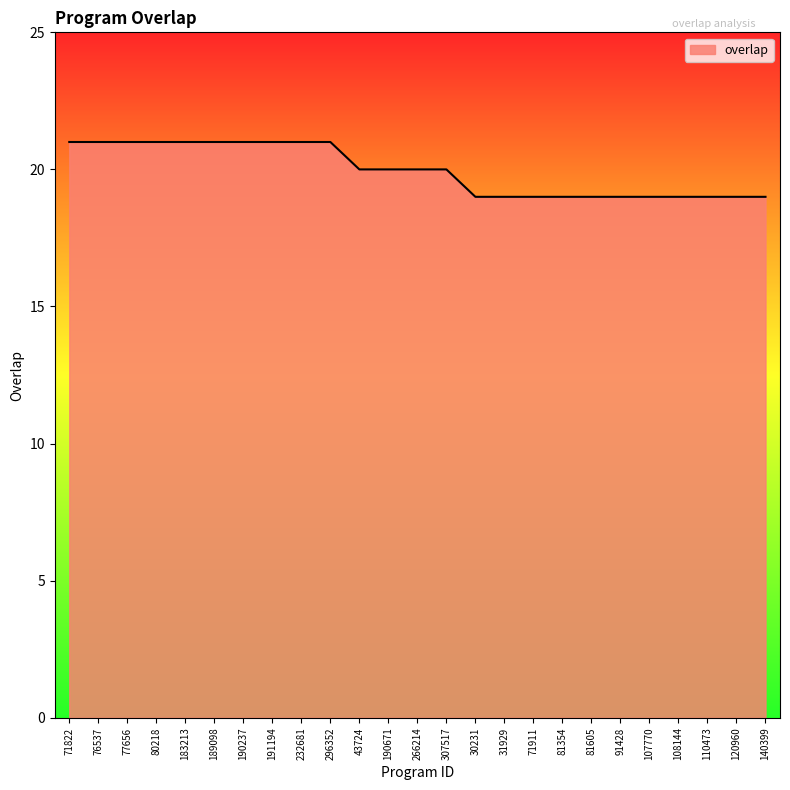

The chart shows a value of 21 at 76537. True or false?

True